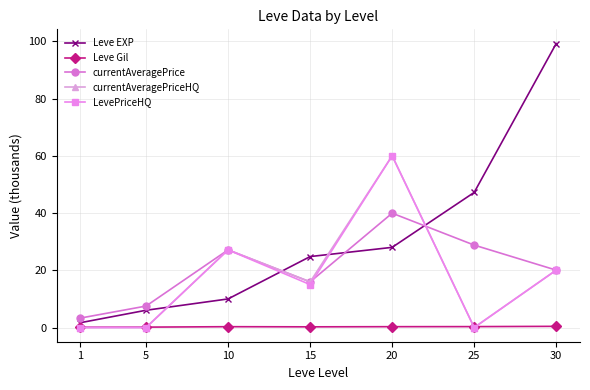

What is the value of the currentAveragePriceHQ point at the 5th from the left?

60.0